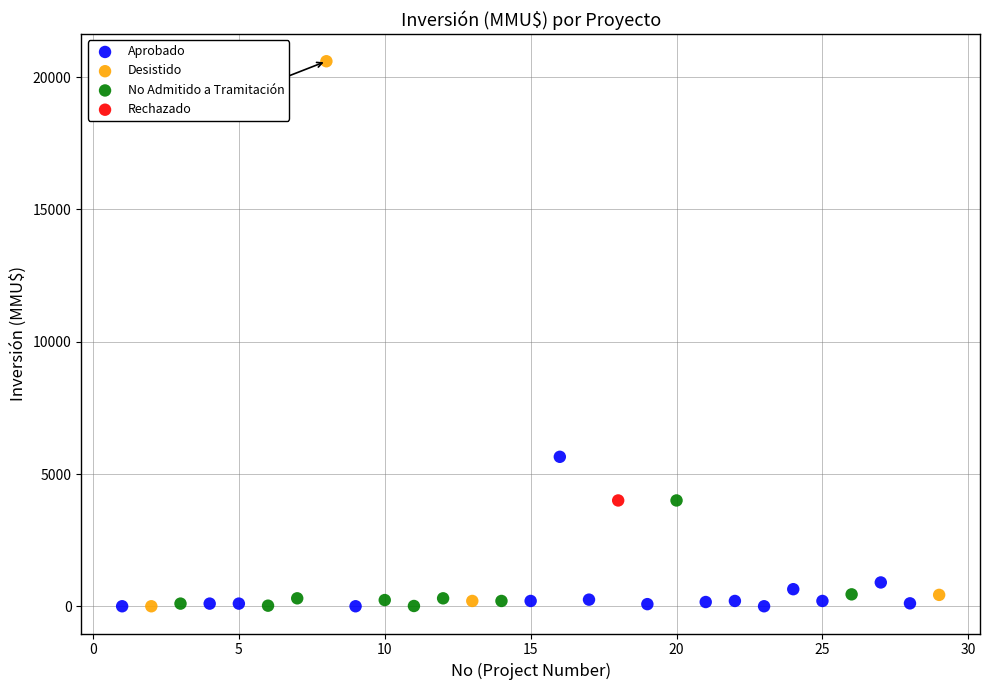

What are all the series names shown in the legend?

Aprobado, Desistido, No Admitido a Tramitación, Rechazado